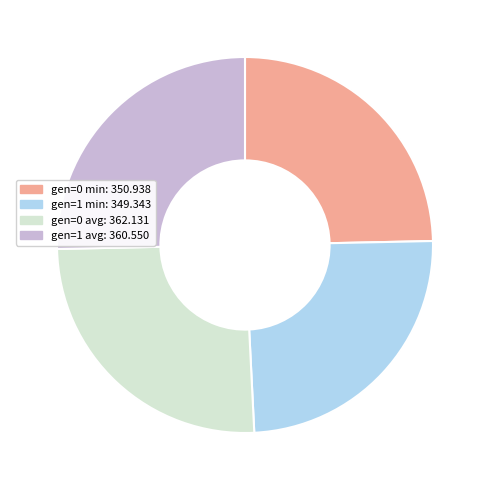

How many slices are in this pie chart?

4